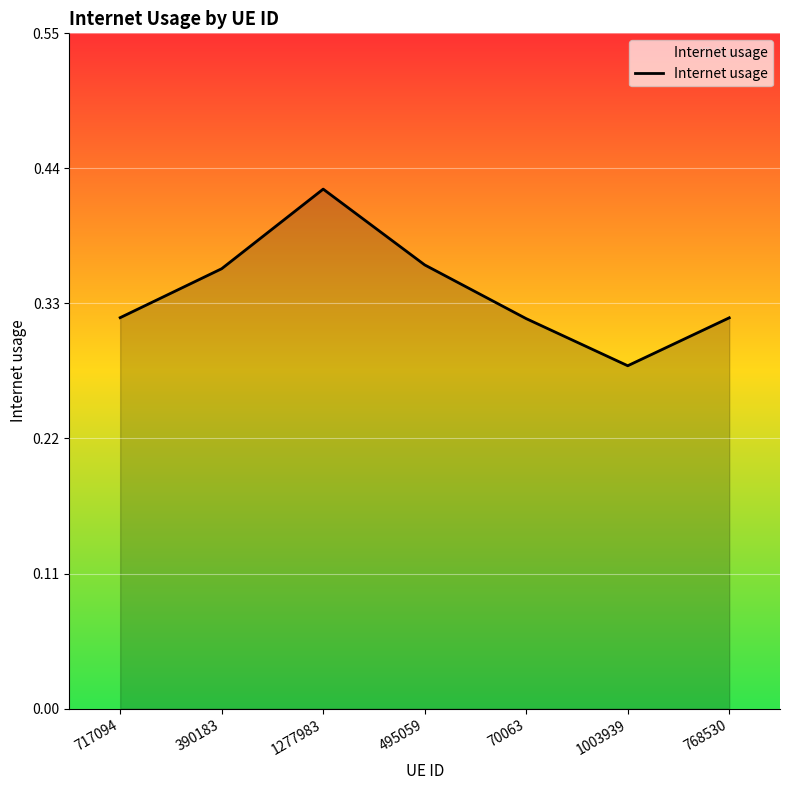

Which label corresponds to the smallest value in the chart?

1003939